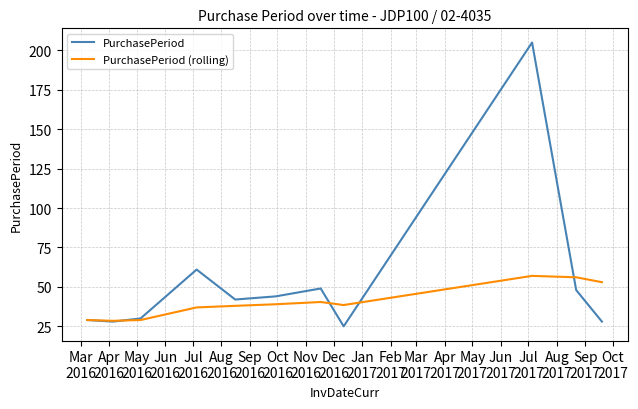

Rank the series by their average value, from highest to lowest.

PurchasePeriod, PurchasePeriod (rolling)